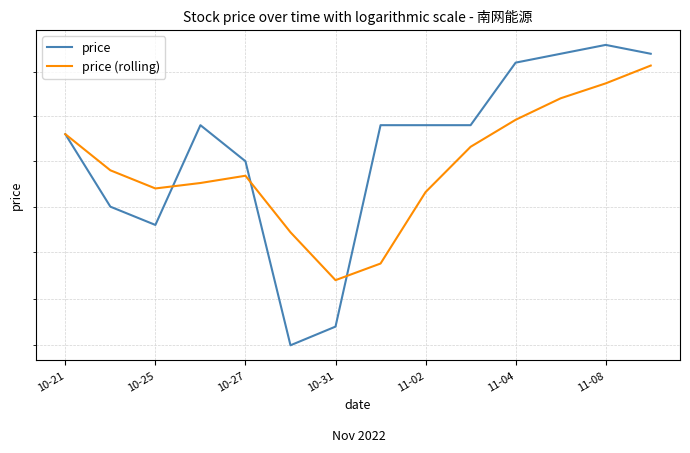

Which series changed the most between 10-25 and 11?

price